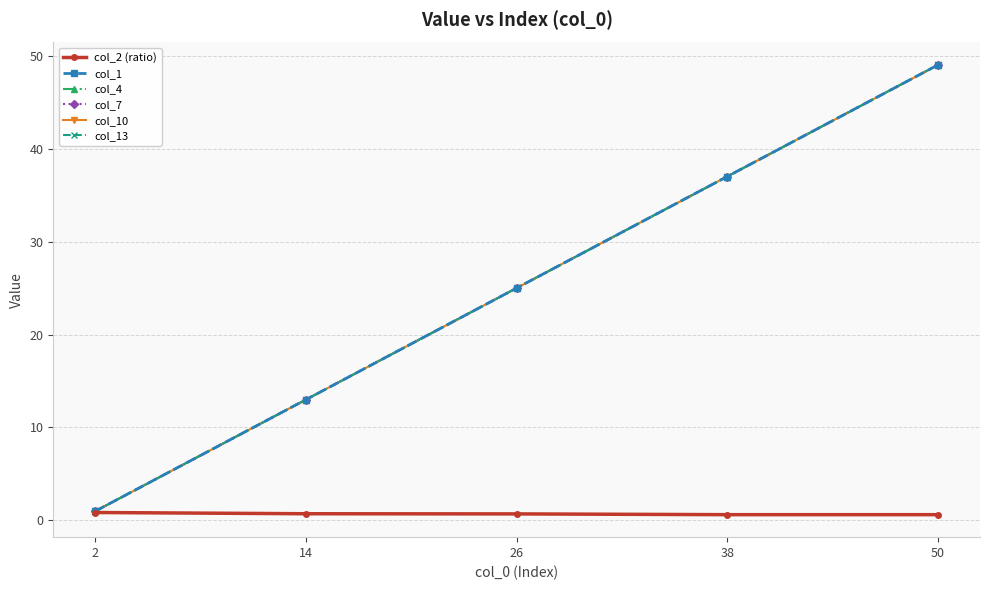

The value of col_13 at 38 is 37.0. True or false?

True